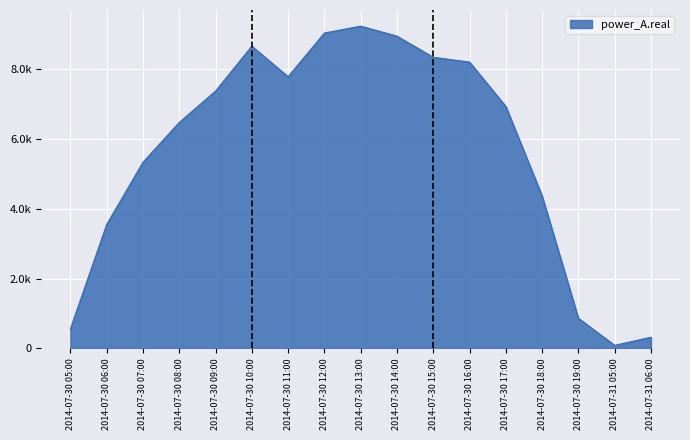

What is the difference between the values at 2014-07-30 07:00 and 2014-07-30 06:00?

1781.8